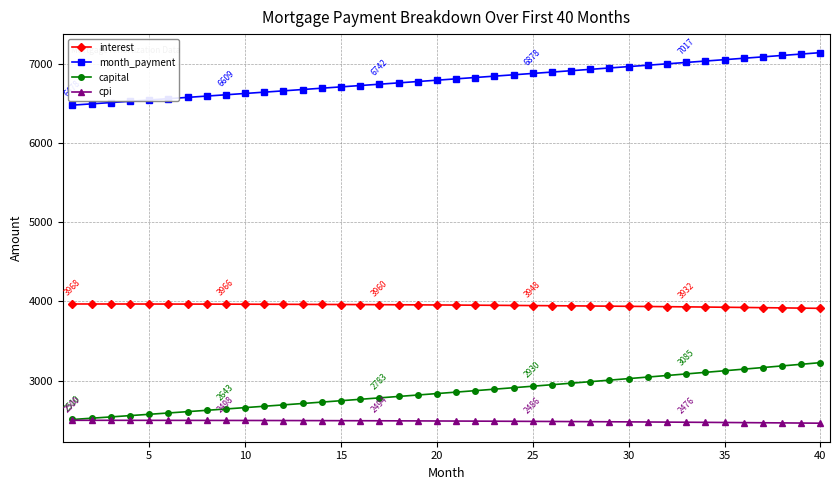

What is the sum of all month_payment values?

272178.0